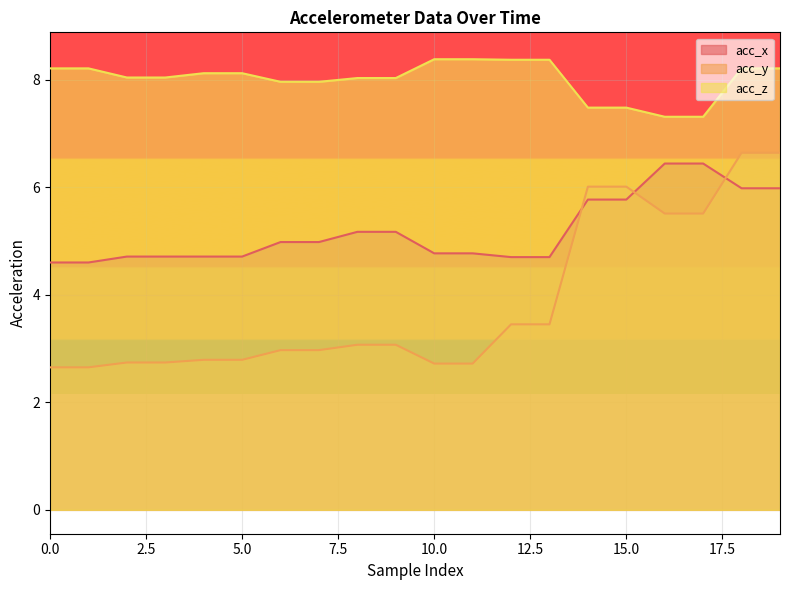

Reading left to right, extract all data points from this chart.

acc_x: 0=4.6	1=4.6	2=4.7	3=4.7	4=4.7	5=4.7	6=5.0	7=5.0	8=5.2	9=5.2	10=4.8	11=4.8	12=4.7	13=4.7	14=5.8	15=5.8	16=6.4	17=6.4	18=6.0	19=6.0
acc_y: 0=2.6	1=2.6	2=2.7	3=2.7	4=2.8	5=2.8	6=3.0	7=3.0	8=3.1	9=3.1	10=2.7	11=2.7	12=3.5	13=3.5	14=6.0	15=6.0	16=5.5	17=5.5	18=6.6	19=6.6
acc_z: 0=8.2	1=8.2	2=8.0	3=8.0	4=8.1	5=8.1	6=8.0	7=8.0	8=8.0	9=8.0	10=8.4	11=8.4	12=8.4	13=8.4	14=7.5	15=7.5	16=7.3	17=7.3	18=8.2	19=8.2